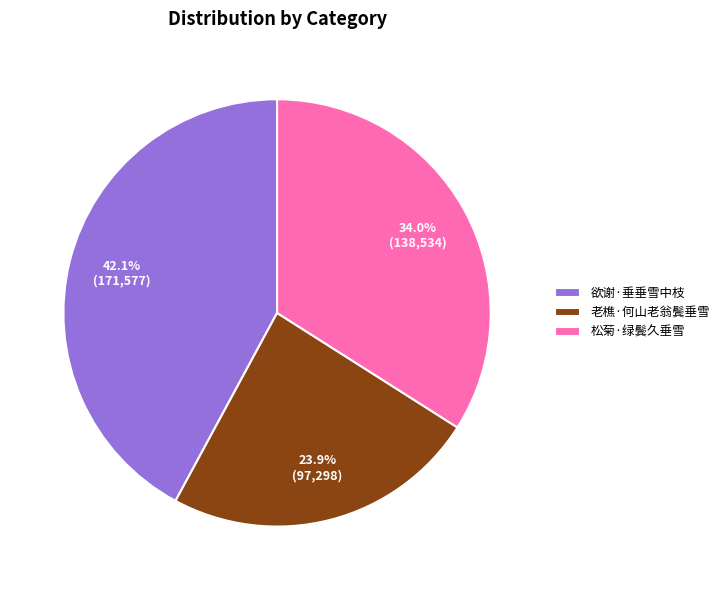

Combined, what portion of the pie is 老樵·何山老翁鬓垂雪 and 松菊·绿鬓久垂雪?

57.9%